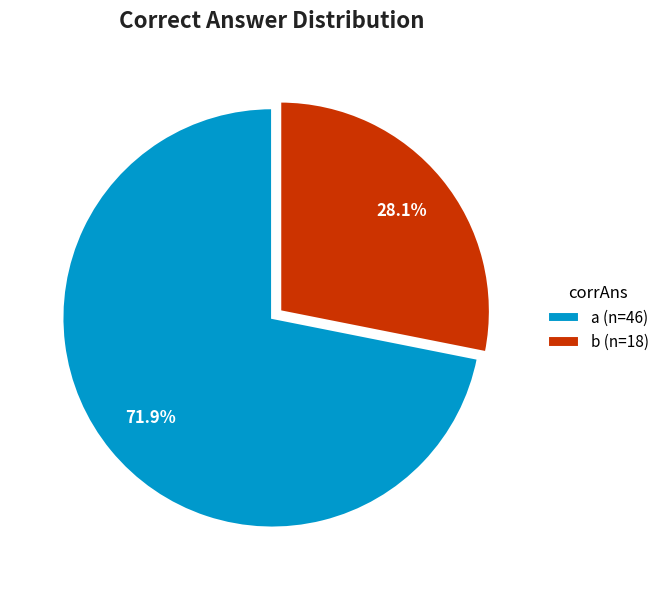

What is the largest slice in the pie chart?

a